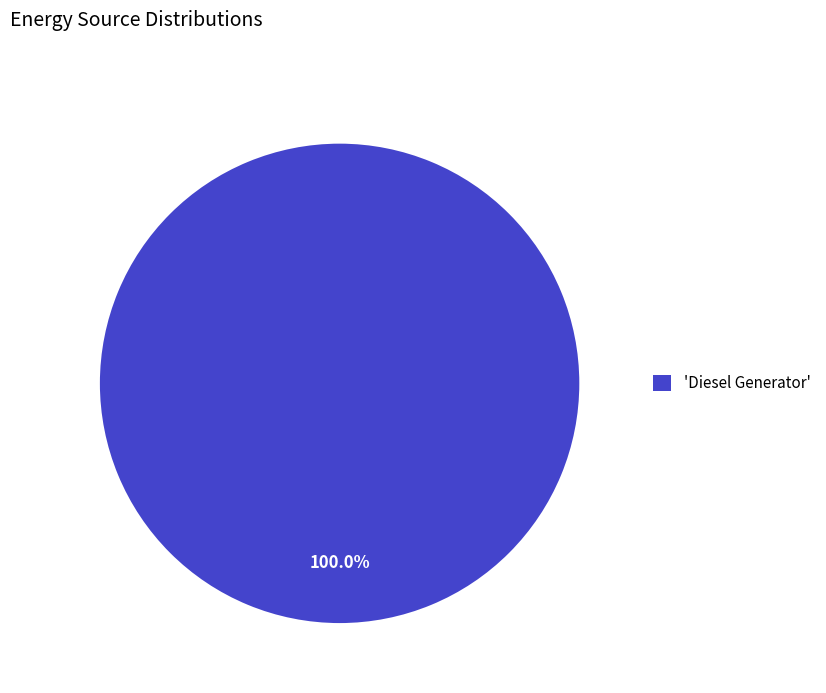

What is the majority slice?

'Diesel Generator'